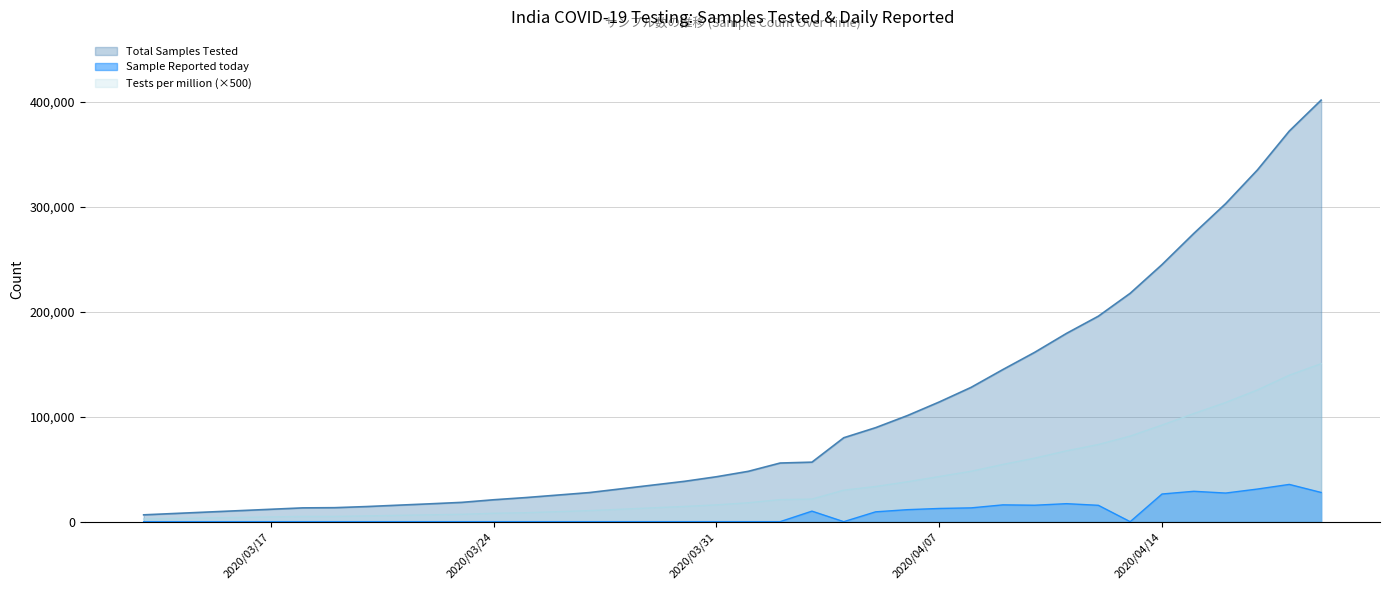

What is the greatest value displayed?

401586